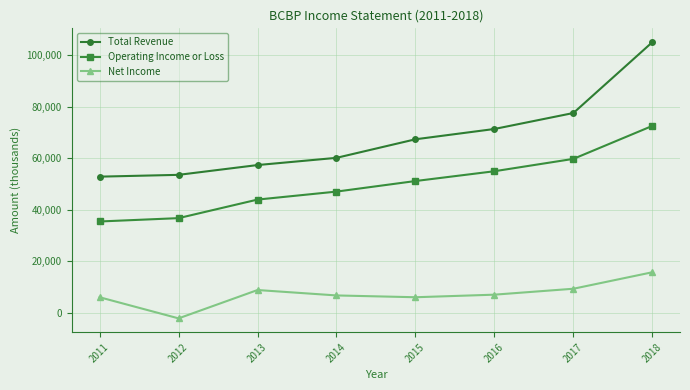

Rank the series by their maximum value, from highest to lowest.

Total Revenue, Operating Income or Loss, Net Income